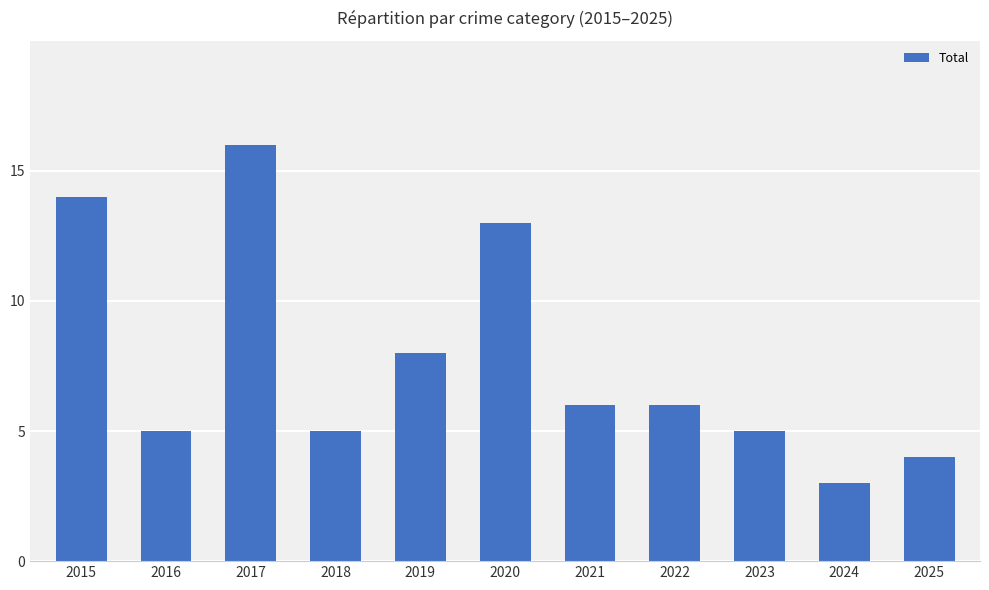

What is the maximum value shown in the chart?

16